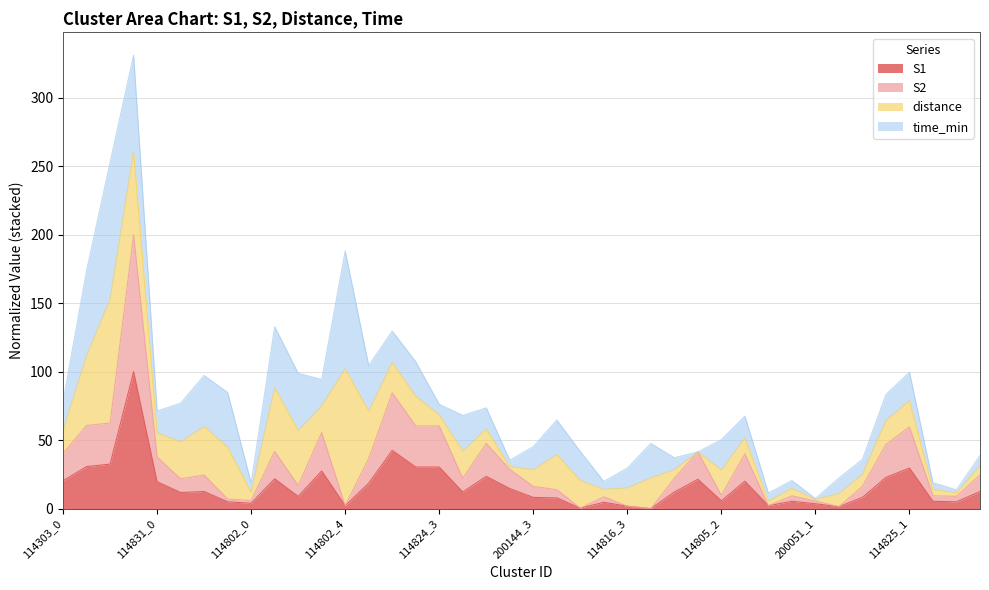

What is the total value across all series at 200144_3?

45.3